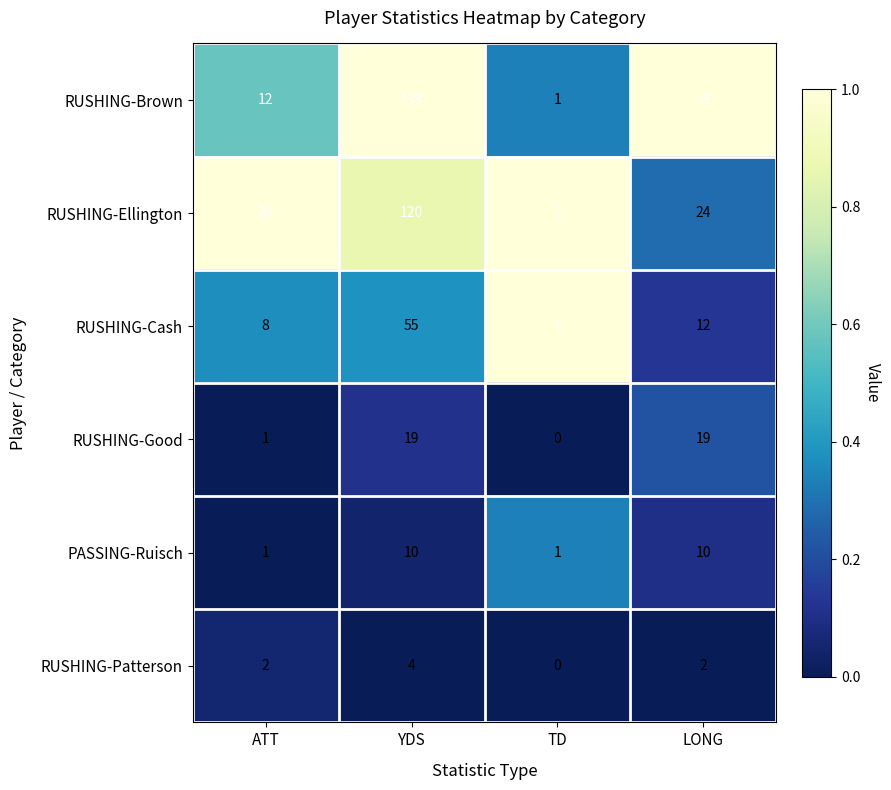

What is the total value across all series at TD?

8